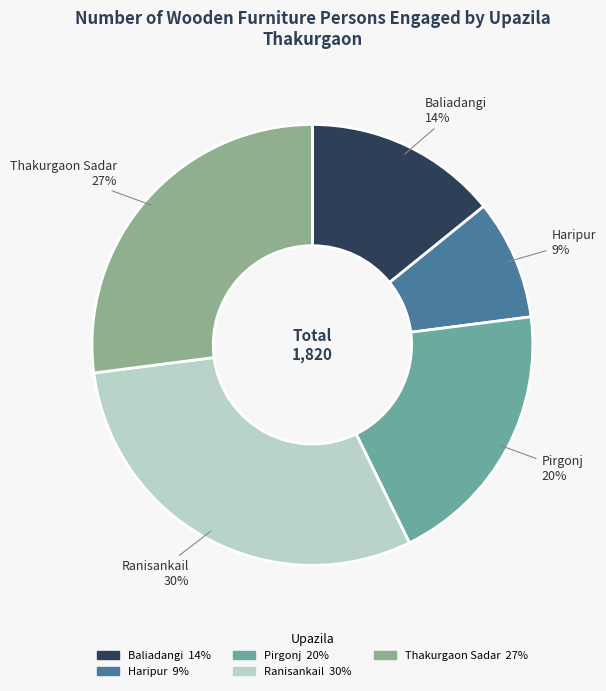

Count the number of slices in the pie.

5